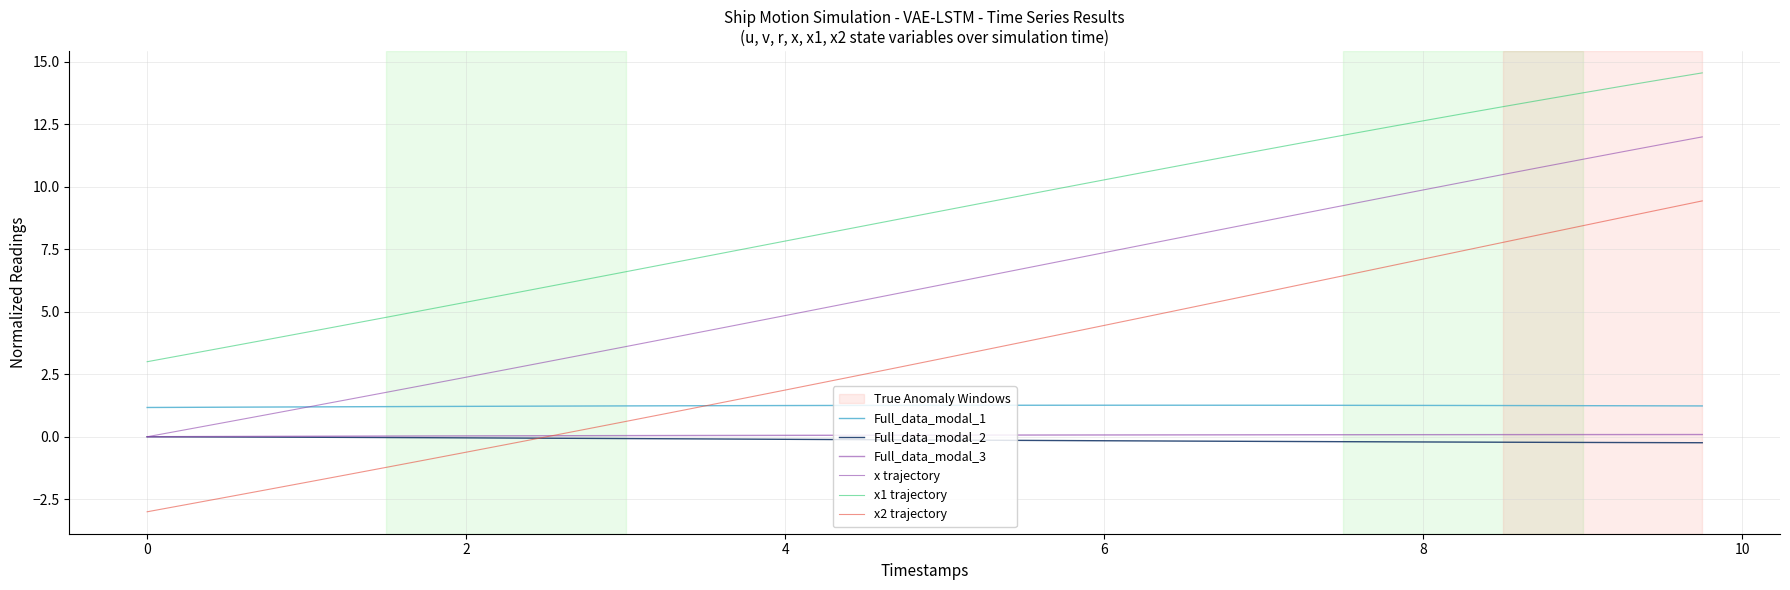

True or false: x2 trajectory and Full_data_modal_3 intersect in this chart.

True